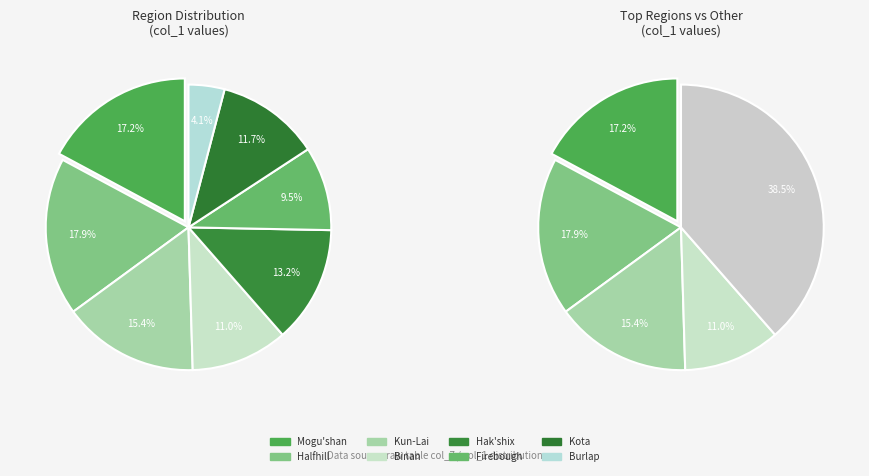

Is there a majority slice in this chart?

No